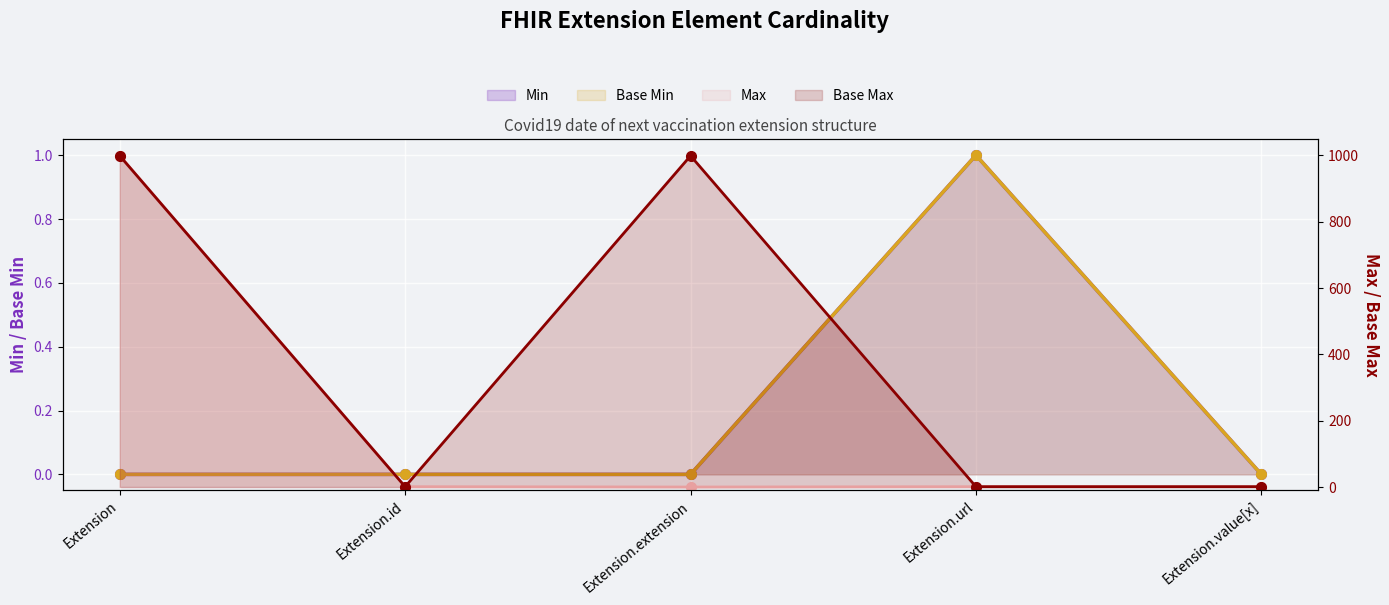

Is it true that Base Min equals -1 at Extension.extension?

False